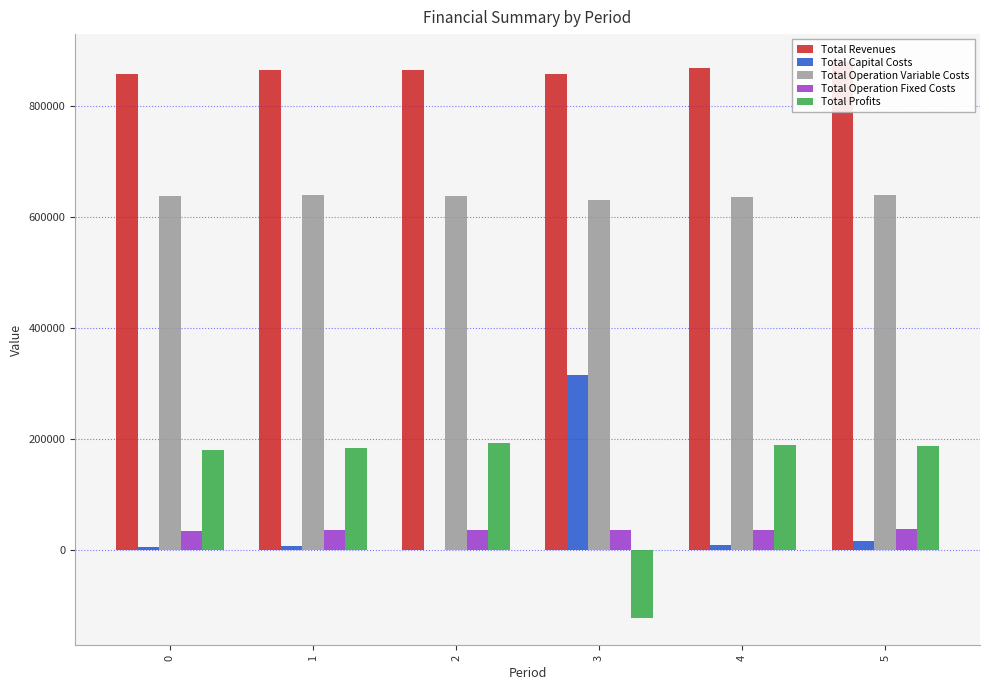

Count the number of data series in this chart.

5